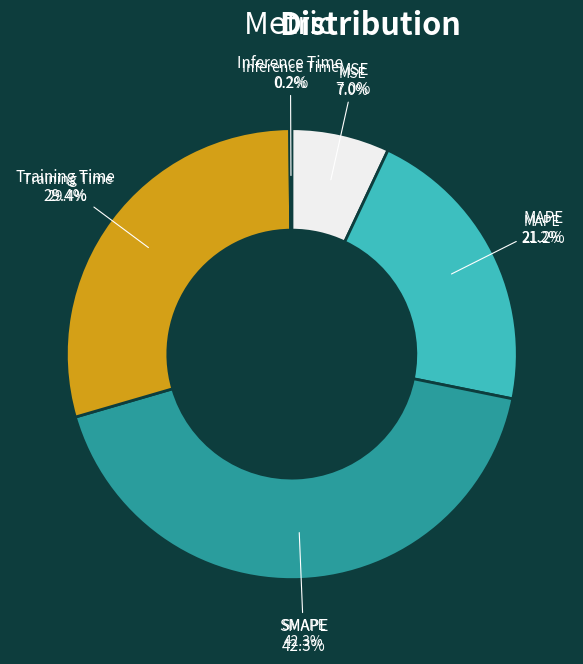

How much of the chart is everything except MSE?

93.0%